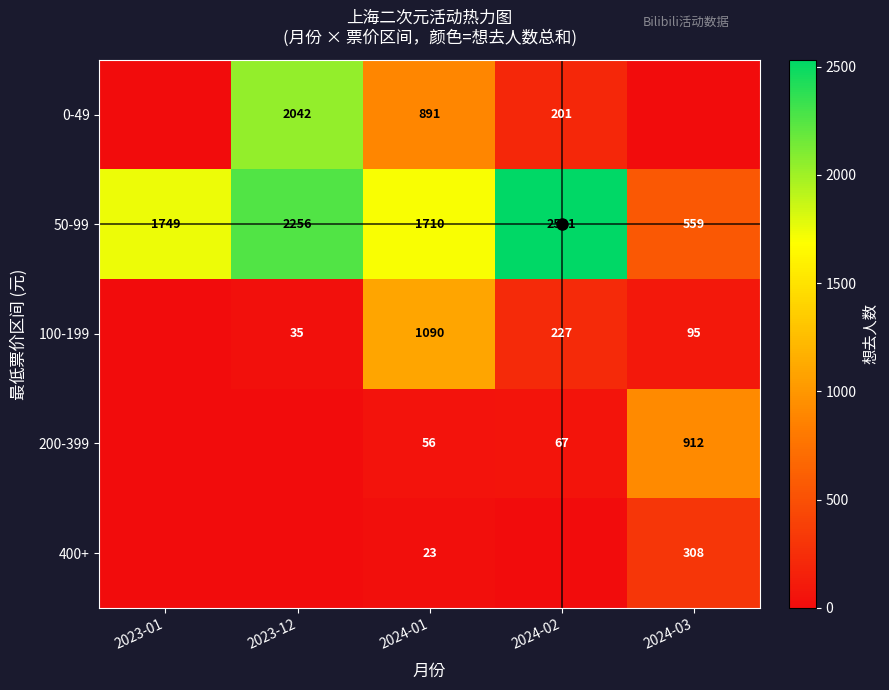

True or false: 50-99 has a value of 1749 at 2023-01.

True